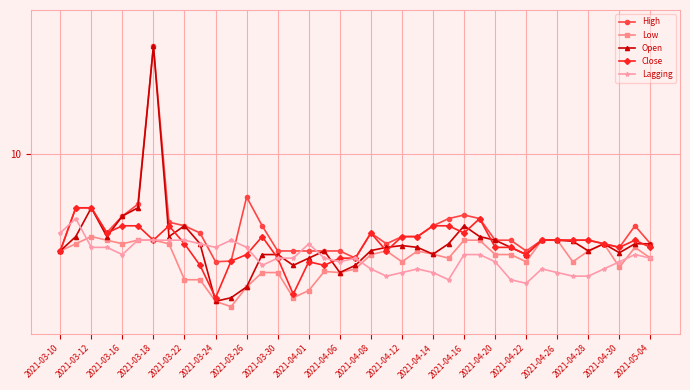

In Low, how many points are higher than both neighbors (excluding endpoints)?

6